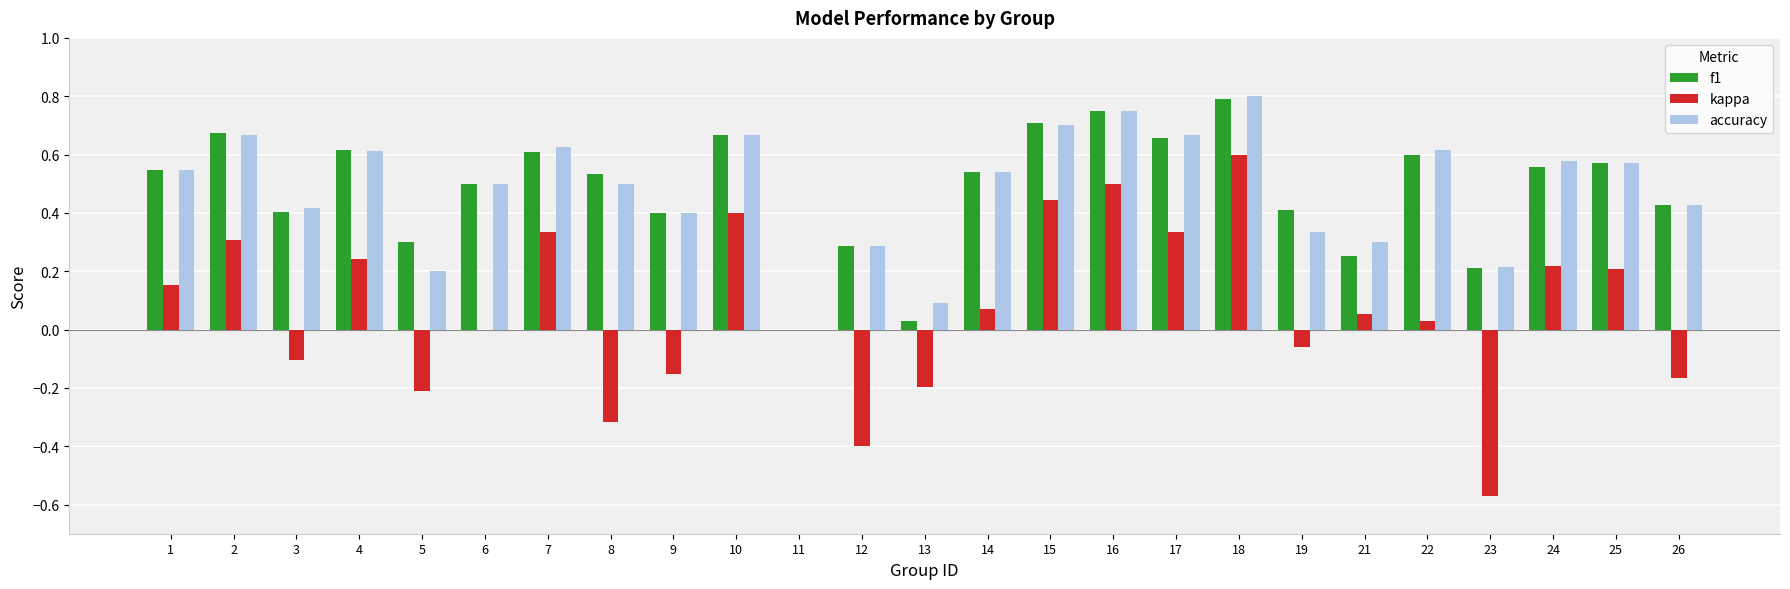

The value of f1 at 22 is 0.3. True or false?

False